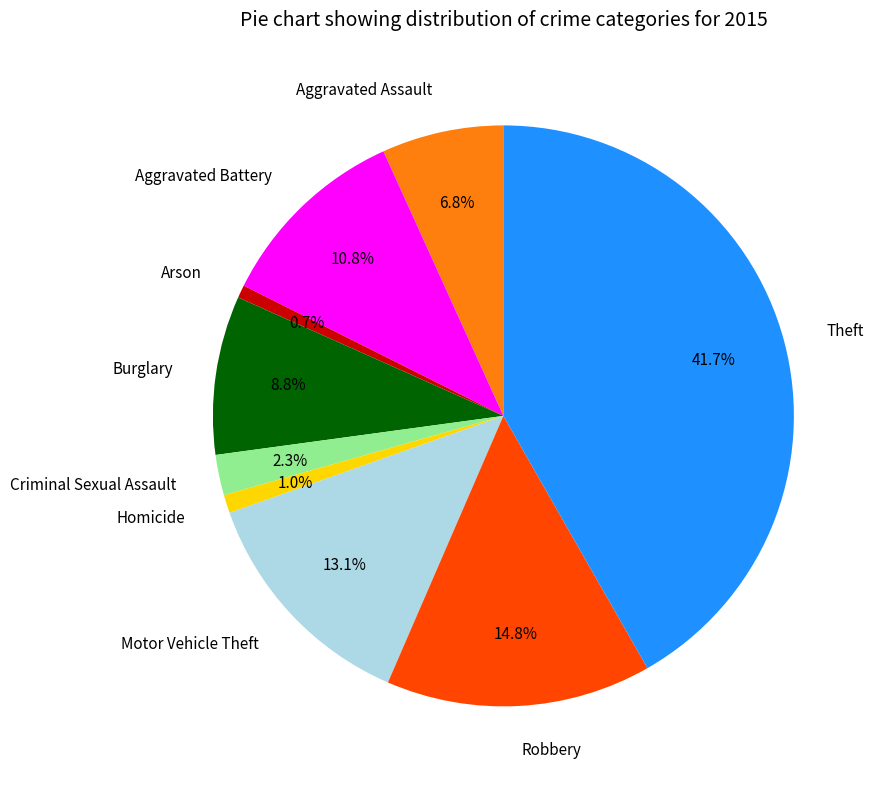

How many segments does this pie chart have?

9